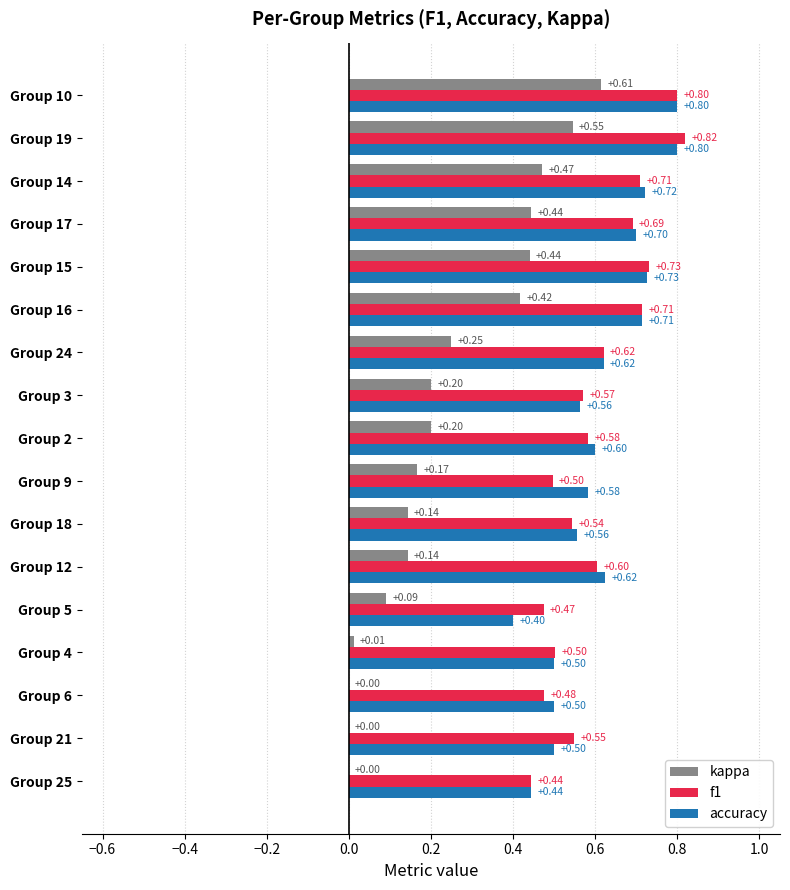

Is the value of accuracy at Group 6 greater than the value of kappa at Group 17?

Yes